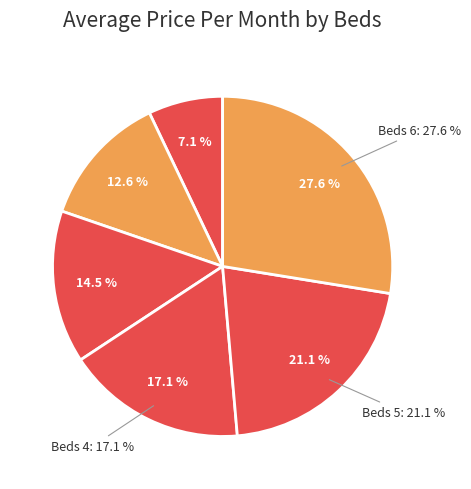

To the nearest percent, what is the difference between the largest and smallest slice percentages?

20%